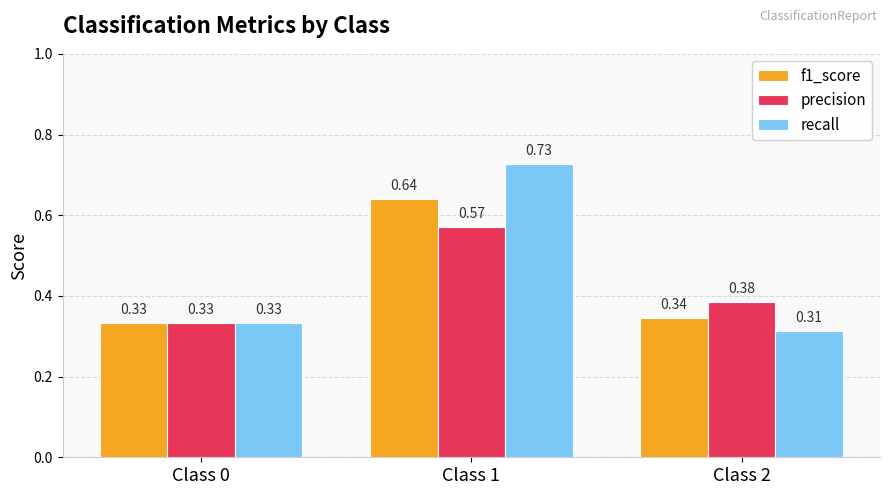

Is the value of recall at Class 2 greater than the value of precision at Class 0?

No